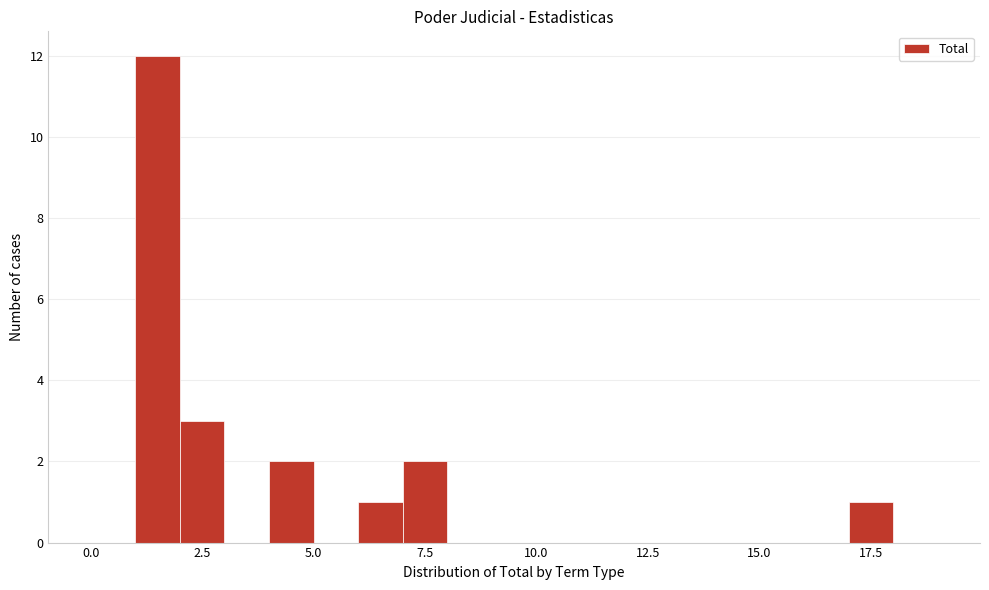

Read against the x-axis, roughly where is the centre of the tallest bar?

1.5